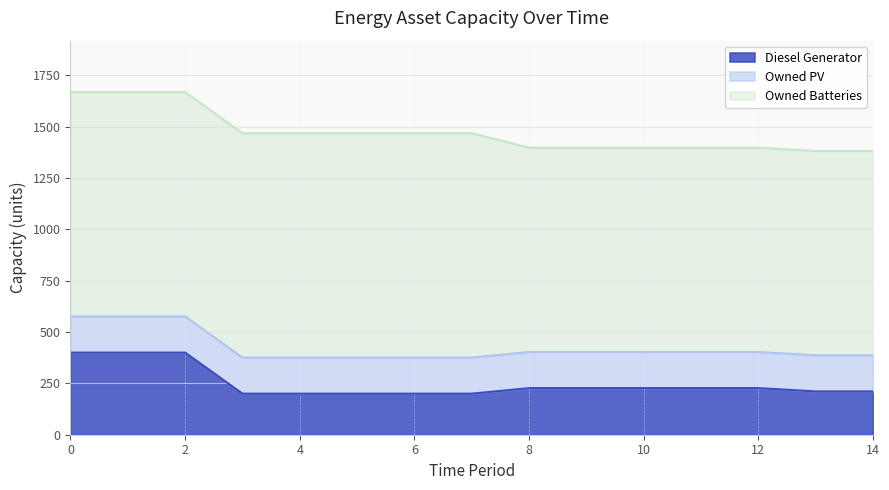

What is the greatest value displayed?

1093